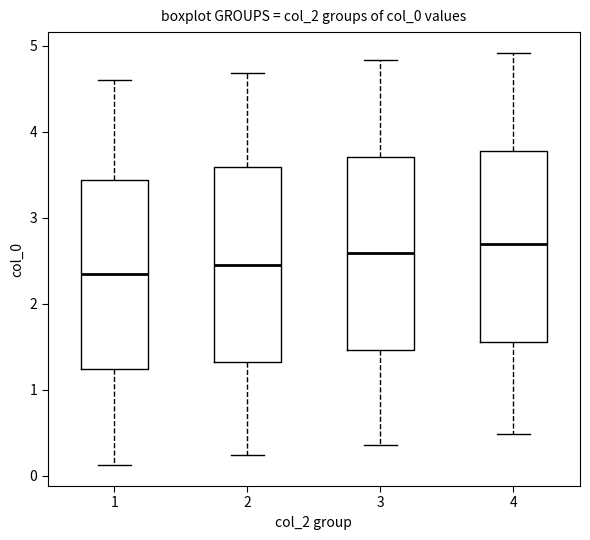

Reading left to right, read every box against the y-axis: the position of its median line, the range the box covers, and the ends of its whiskers. The values are not printed on the chart, so give them approximately, as read against the axis.

1: median 2.3, box 1.2 to 3.4, whiskers 0.1 to 4.6
2: median 2.5, box 1.3 to 3.6, whiskers 0.2 to 4.7
3: median 2.6, box 1.5 to 3.7, whiskers 0.4 to 4.8
4: median 2.7, box 1.6 to 3.8, whiskers 0.5 to 4.9